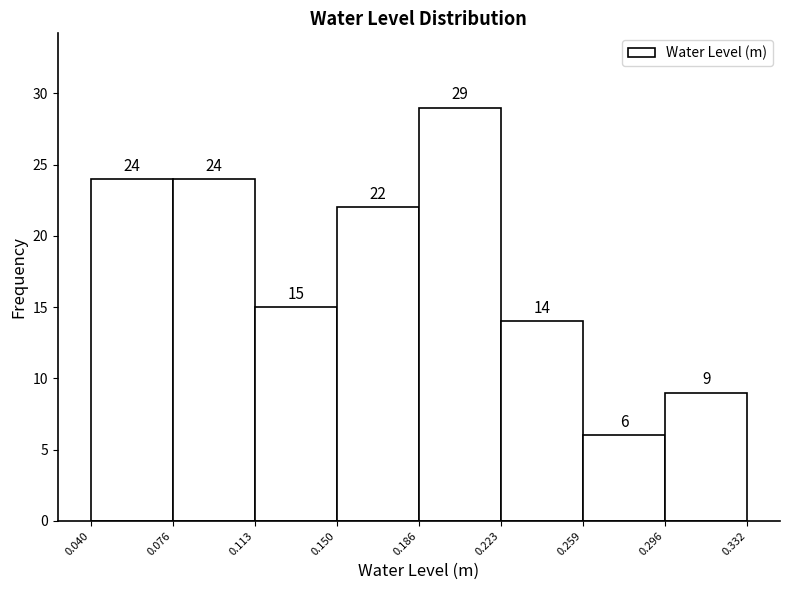

Reading left to right, transcribe this chart: for each bar, give the range it covers on the x-axis and its height.

0.040 to 0.076: 24
0.076 to 0.113: 24
0.113 to 0.150: 15
0.150 to 0.186: 22
0.186 to 0.223: 29
0.223 to 0.259: 14
0.259 to 0.296: 6
0.296 to 0.332: 9